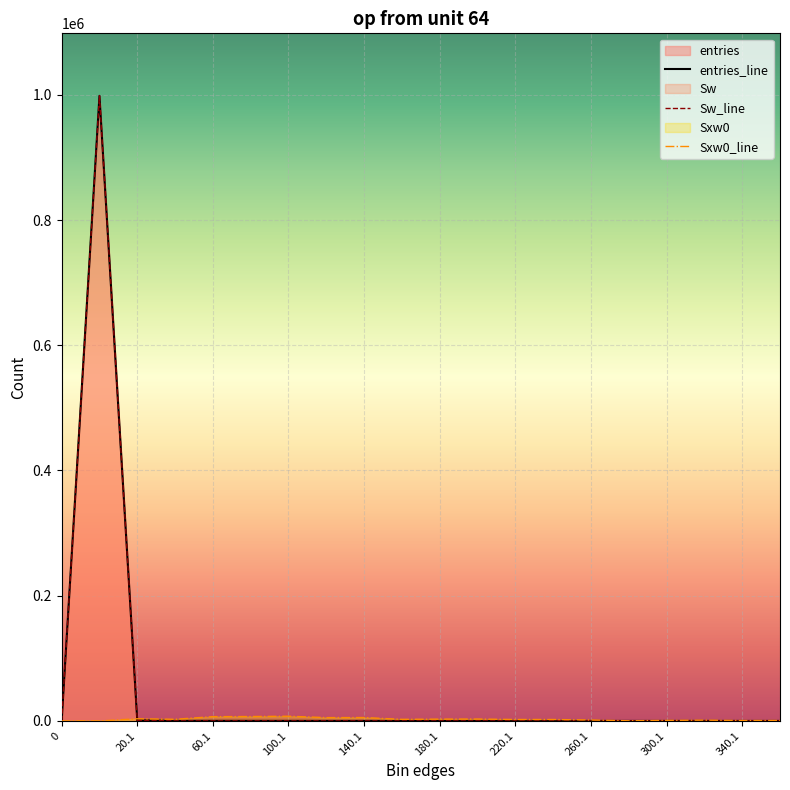

Count the number of categories in the chart.

20